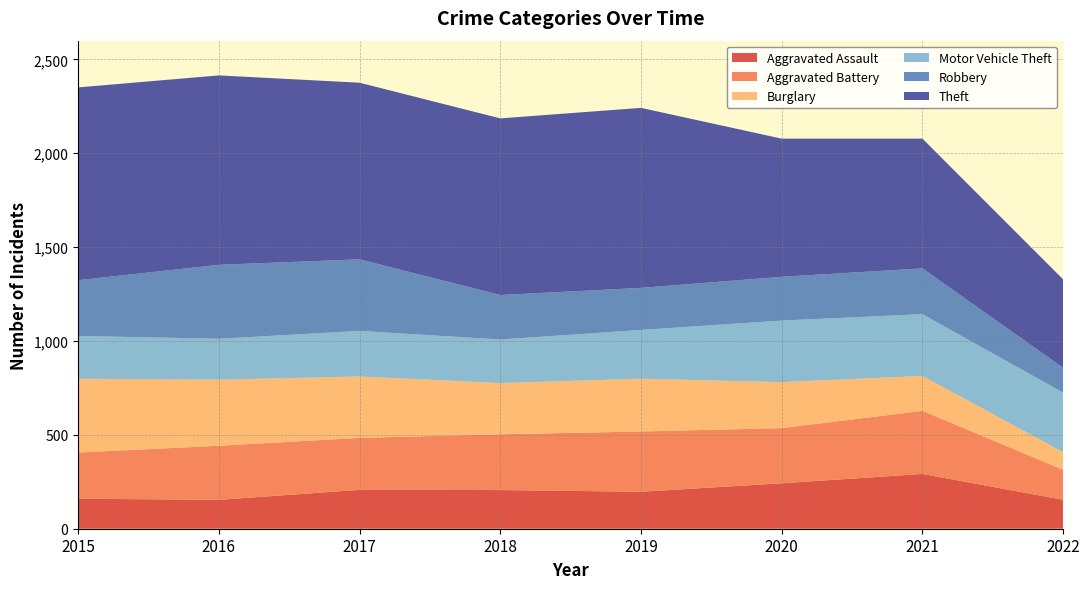

Reading right to left, list all the values displayed in this chart.

Aggravated Assault: 154	292	242	197	206	207	154	160
Aggravated Battery: 160	336	294	321	297	277	288	246
Burglary: 94	186	245	281	273	327	352	393
Motor Vehicle Theft: 317	329	328	260	232	243	218	228
Robbery: 132	244	233	224	237	381	394	297
Theft: 471	691	736	959	941	941	1009	1027